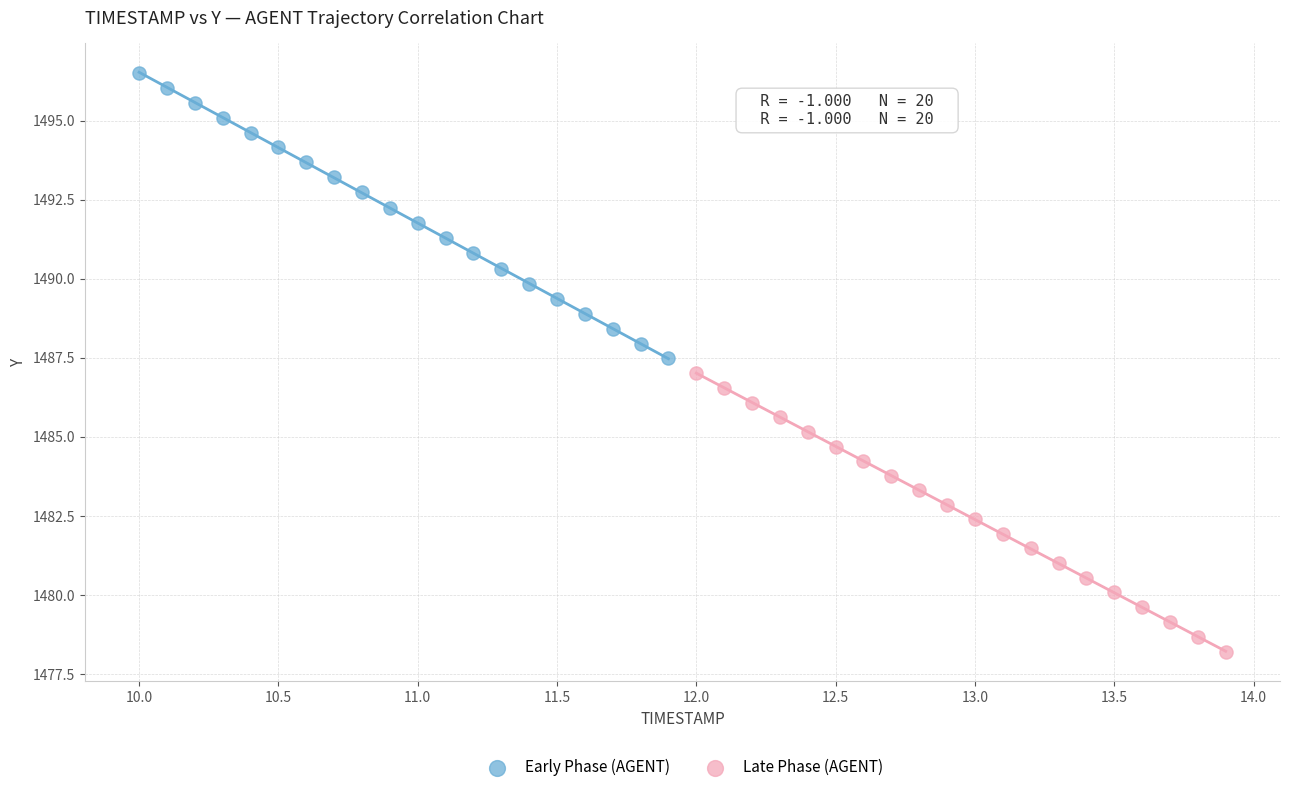

Which series has the widest spread of Y values?

Early Phase (AGENT)